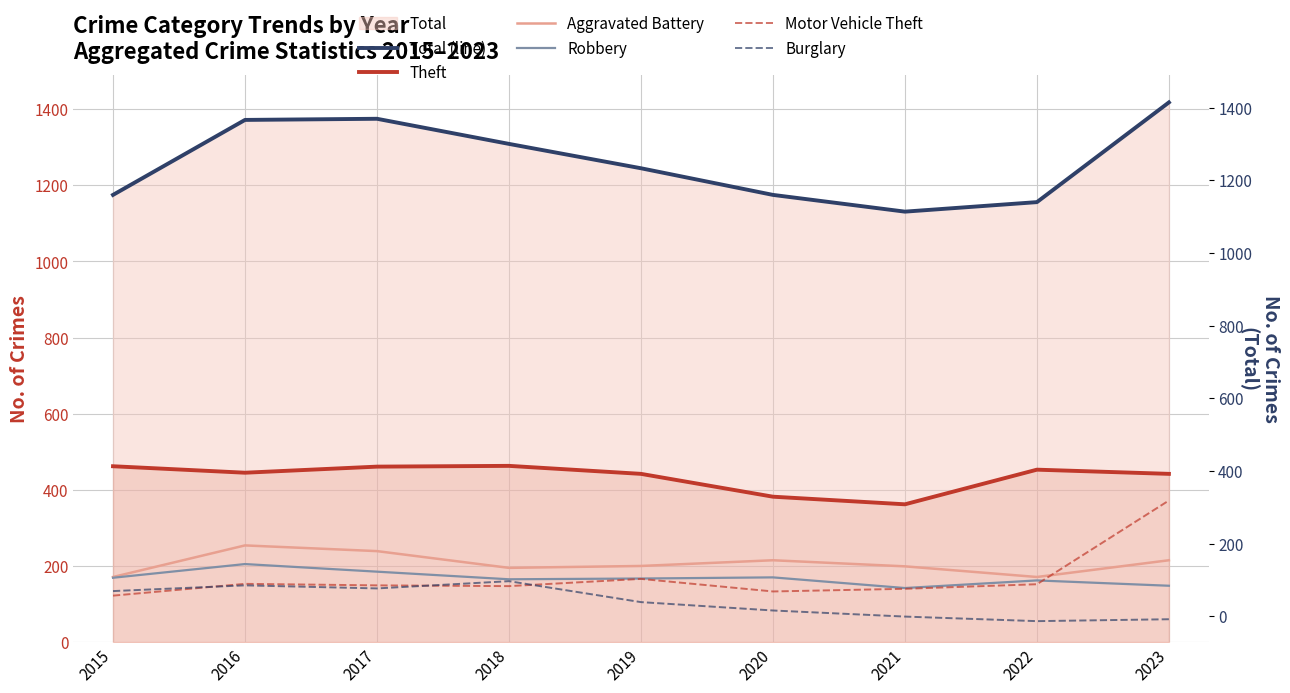

What is the smallest value displayed?

55